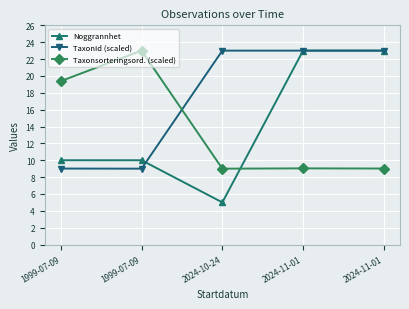

Count the number of categories in the chart.

5